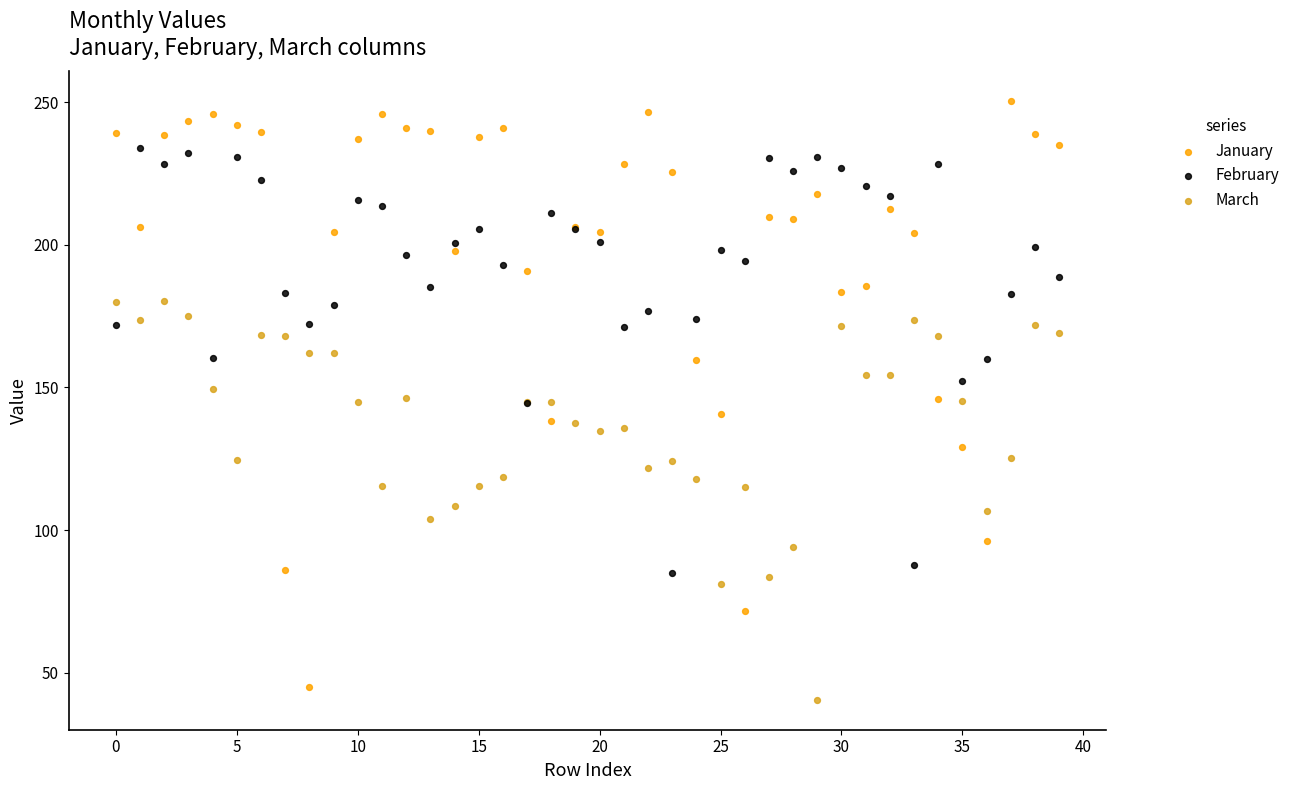

Which series has the widest spread of Y values?

January